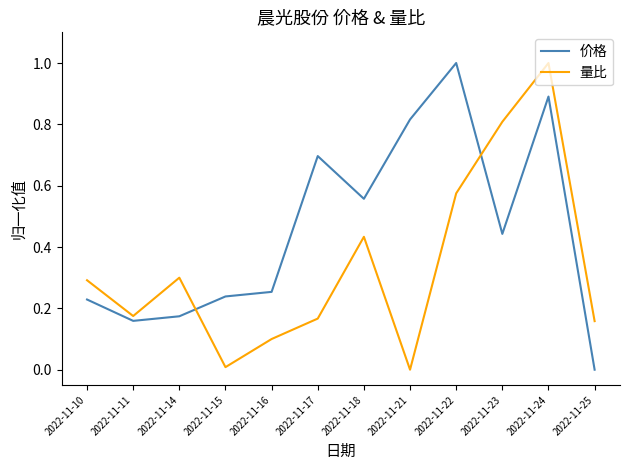

At 2022-11-21, list the series in order from largest to smallest.

价格, 量比